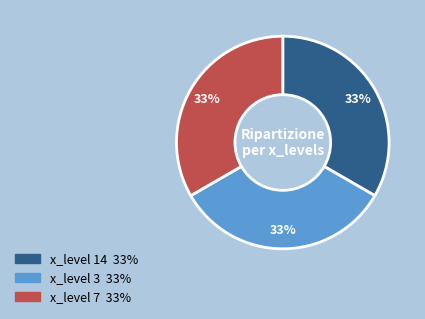

Does any single category account for the majority?

No